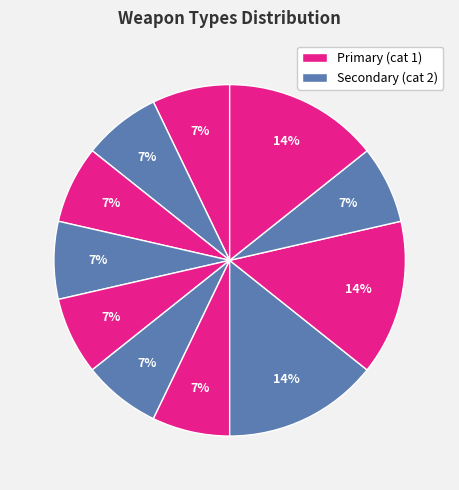

Is there any slice that represents more than half of the pie?

No